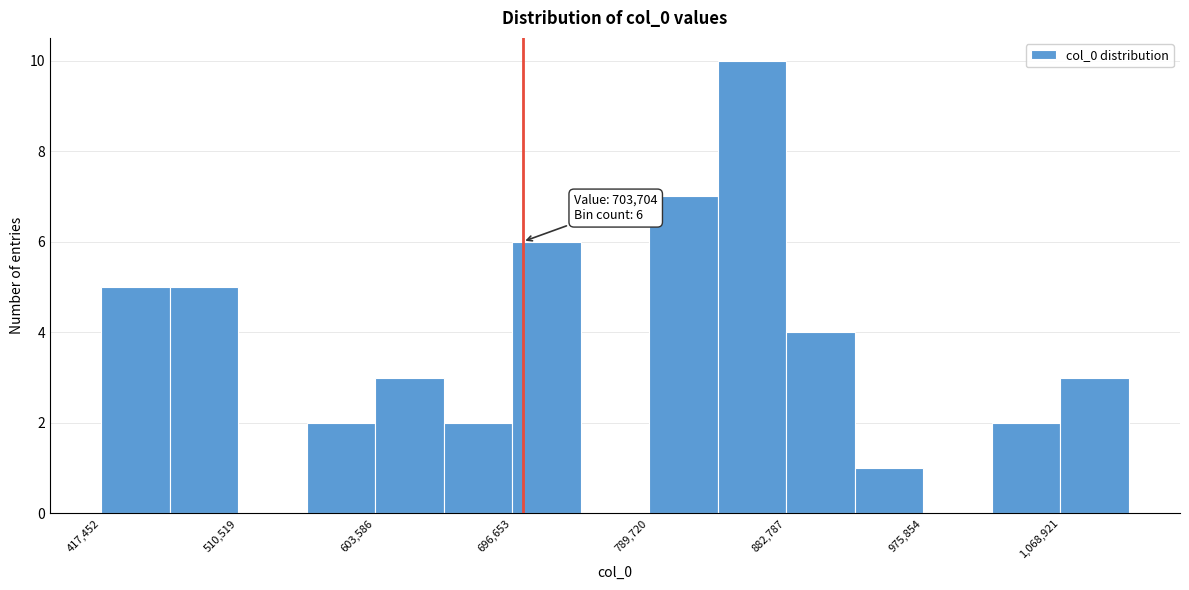

Which range on the x-axis has the tallest bar?

840000 to 880000